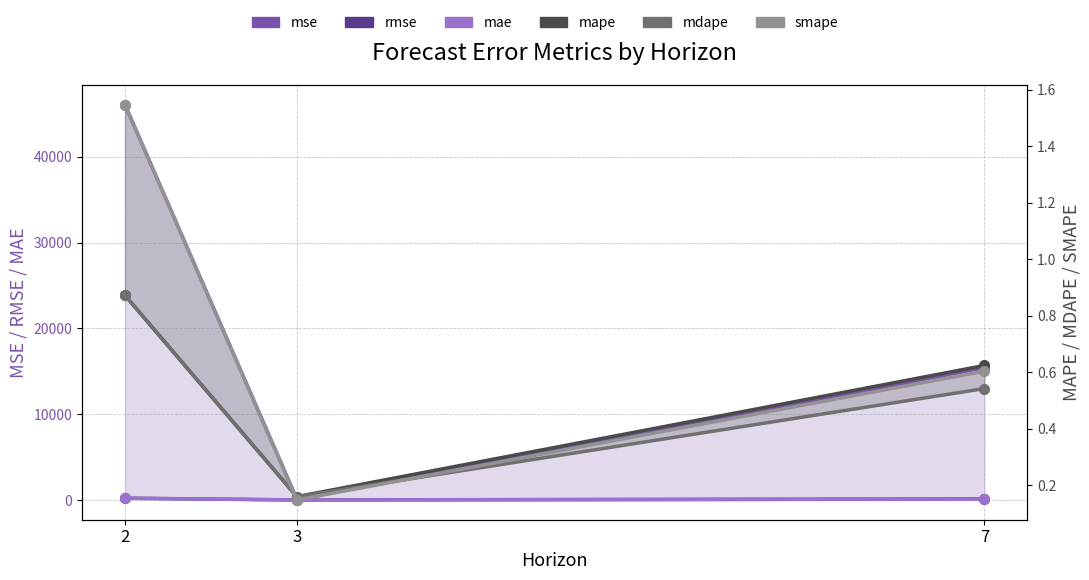

Count the number of data series in this chart.

6